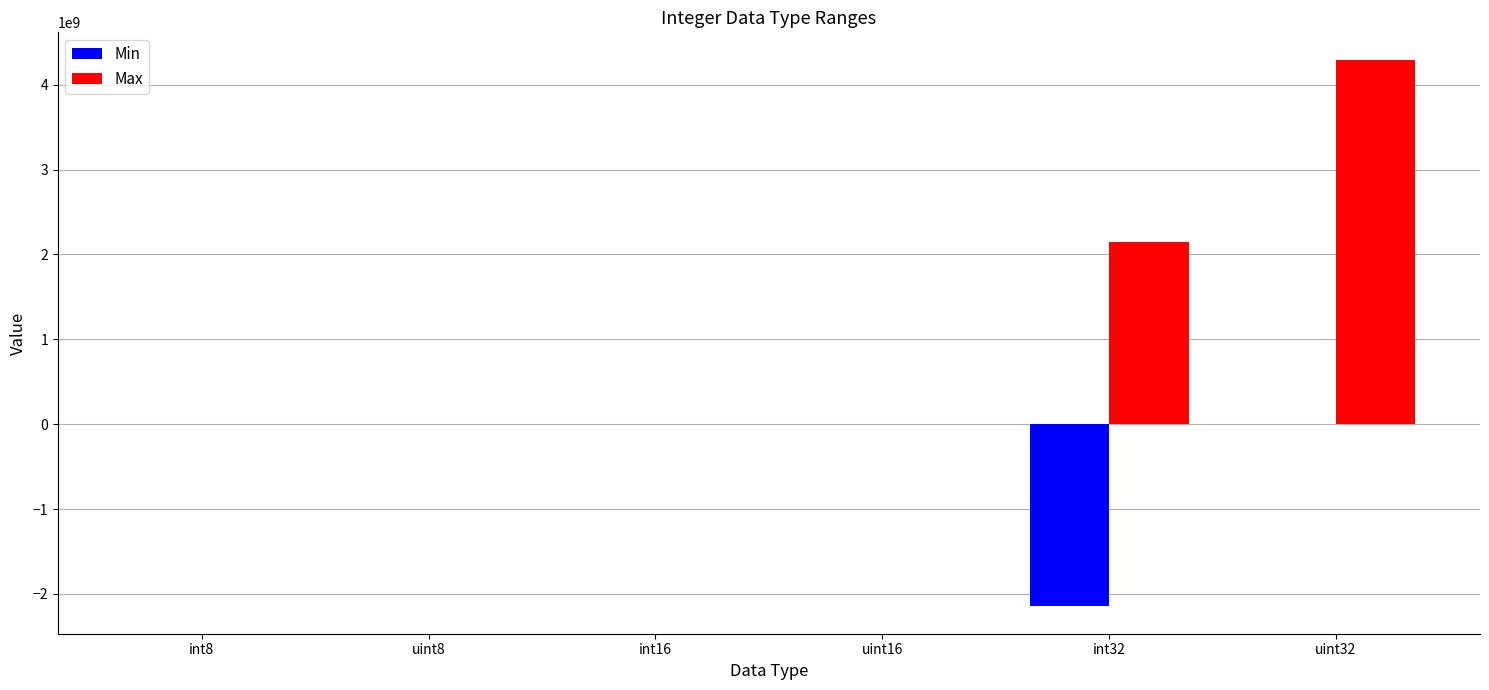

What is the greatest value displayed?

4294967295